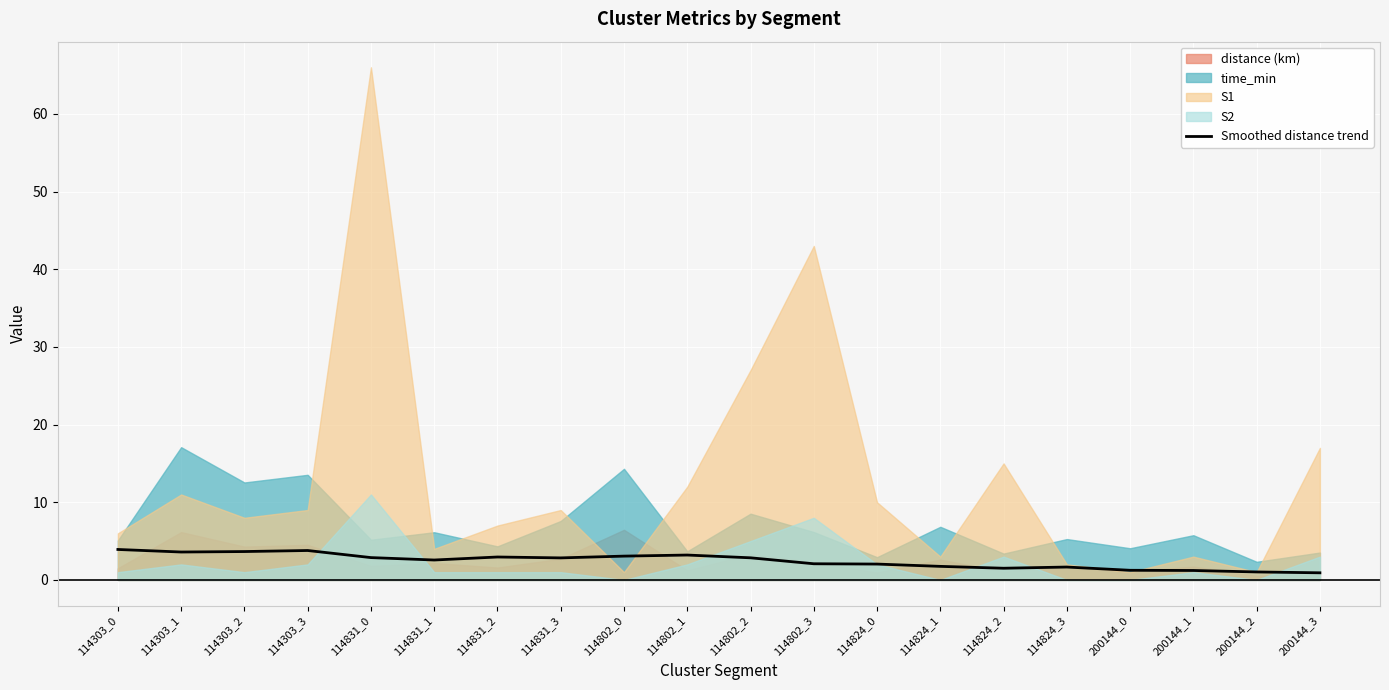

List the labels in order of value, smallest first.

200144_3, 200144_2, 200144_1, 200144_0, 114824_2, 114824_3, 114824_1, 114824_0, 114802_3, 114831_1, 114831_3, 114802_2, 114831_0, 114831_2, 114802_0, 114802_1, 114303_1, 114303_2, 114303_3, 114303_0